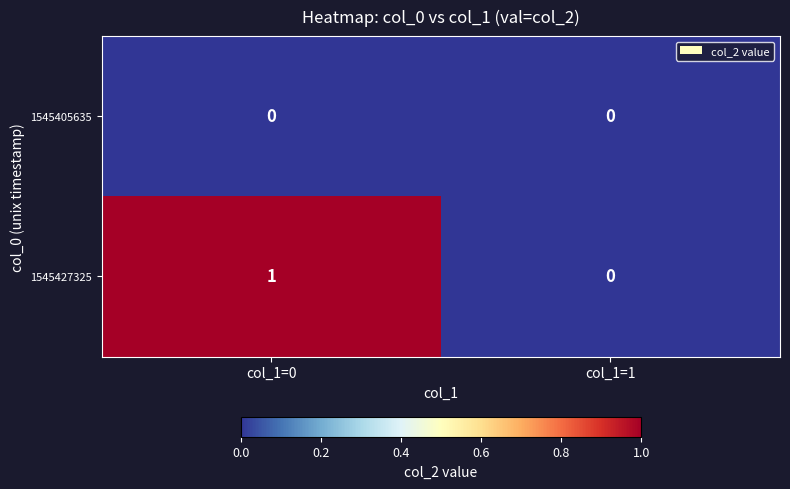

True or false: 1545427325 has a value of 2 at col_1=0.

False